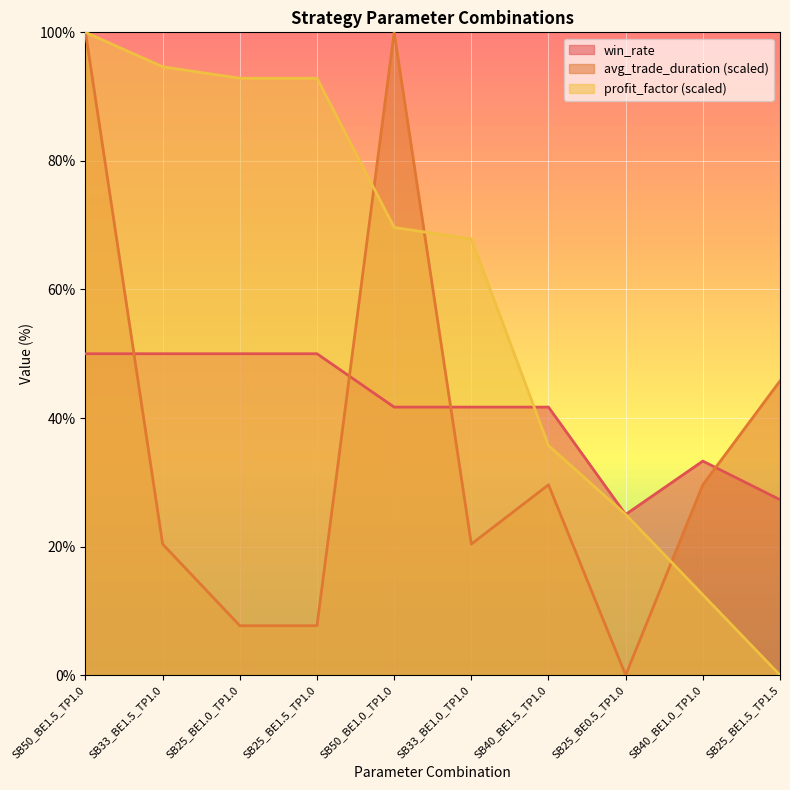

List the series in order of their overall mean, highest first.

profit_factor (scaled), win_rate, avg_trade_duration (scaled)